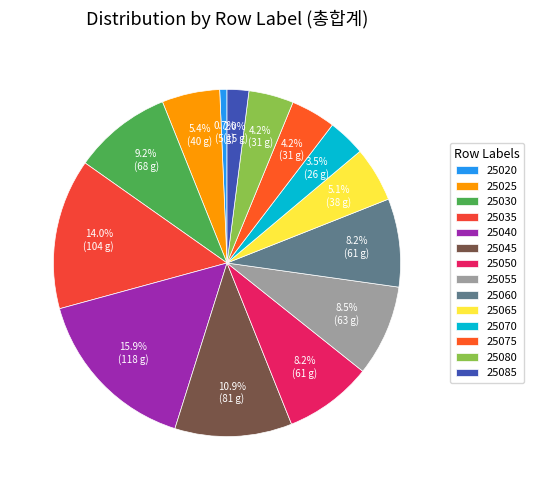

Count the number of slices in the pie.

14